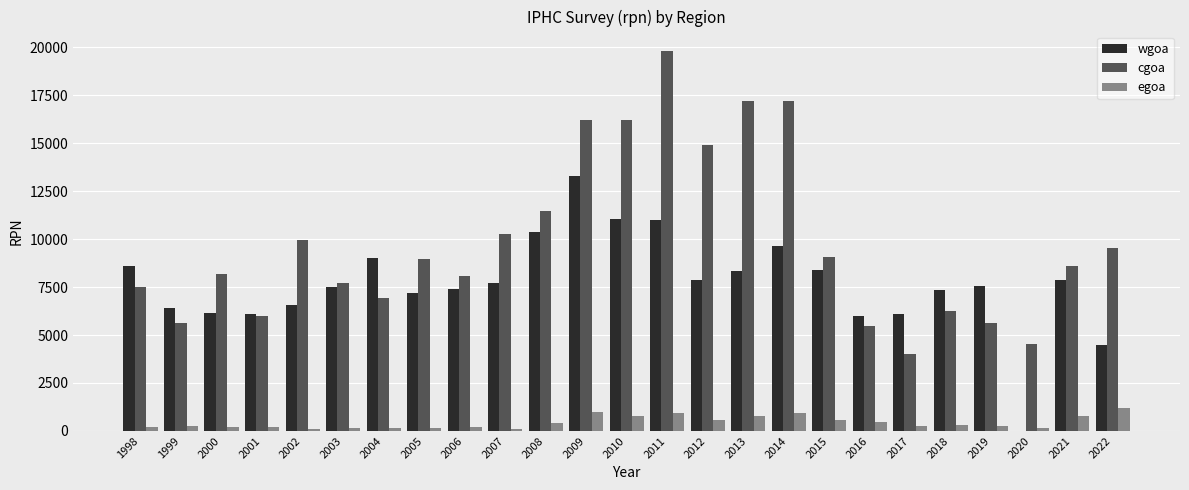

True or false: cgoa has a value of 26274.5 at 2011.

False